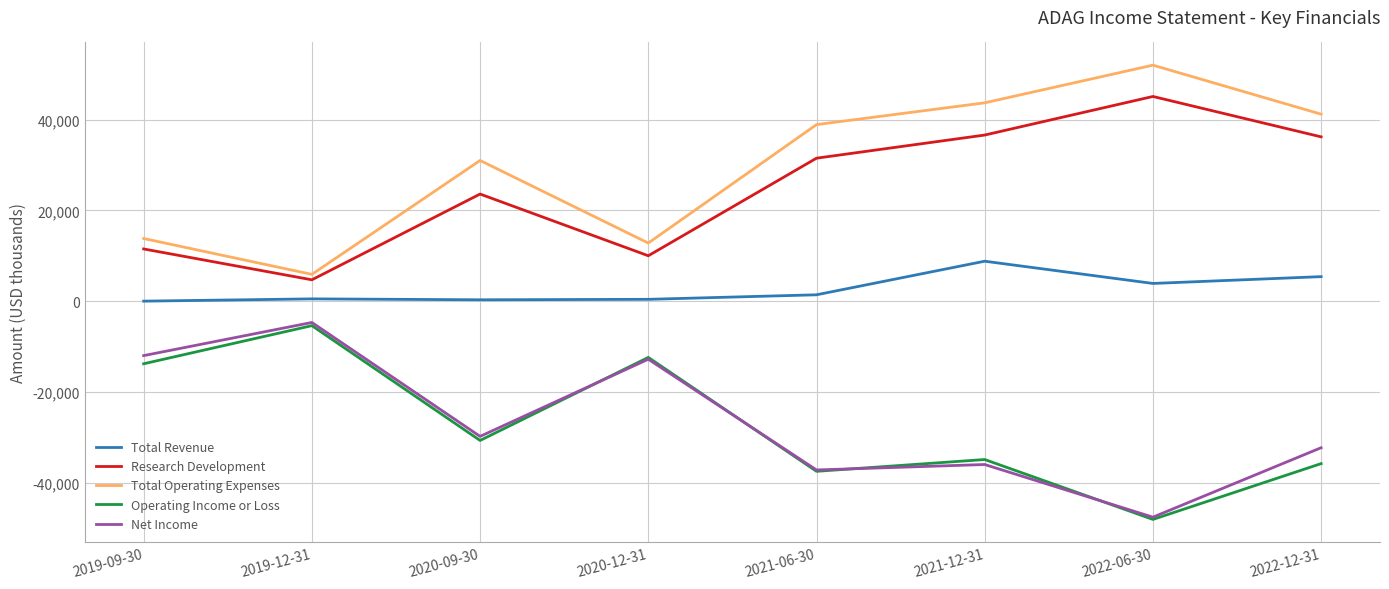

The Research Development series shows 70873 at 2022-06-30. True or false?

False